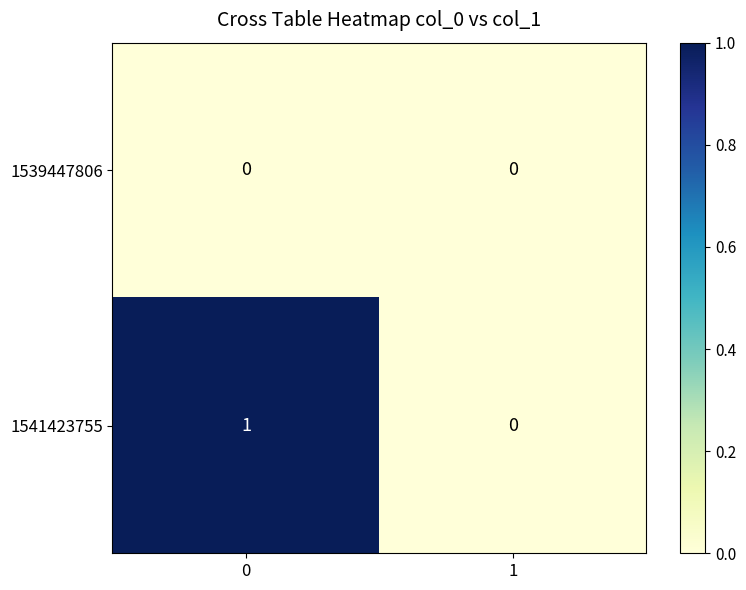

How many categories are shown in the chart?

2